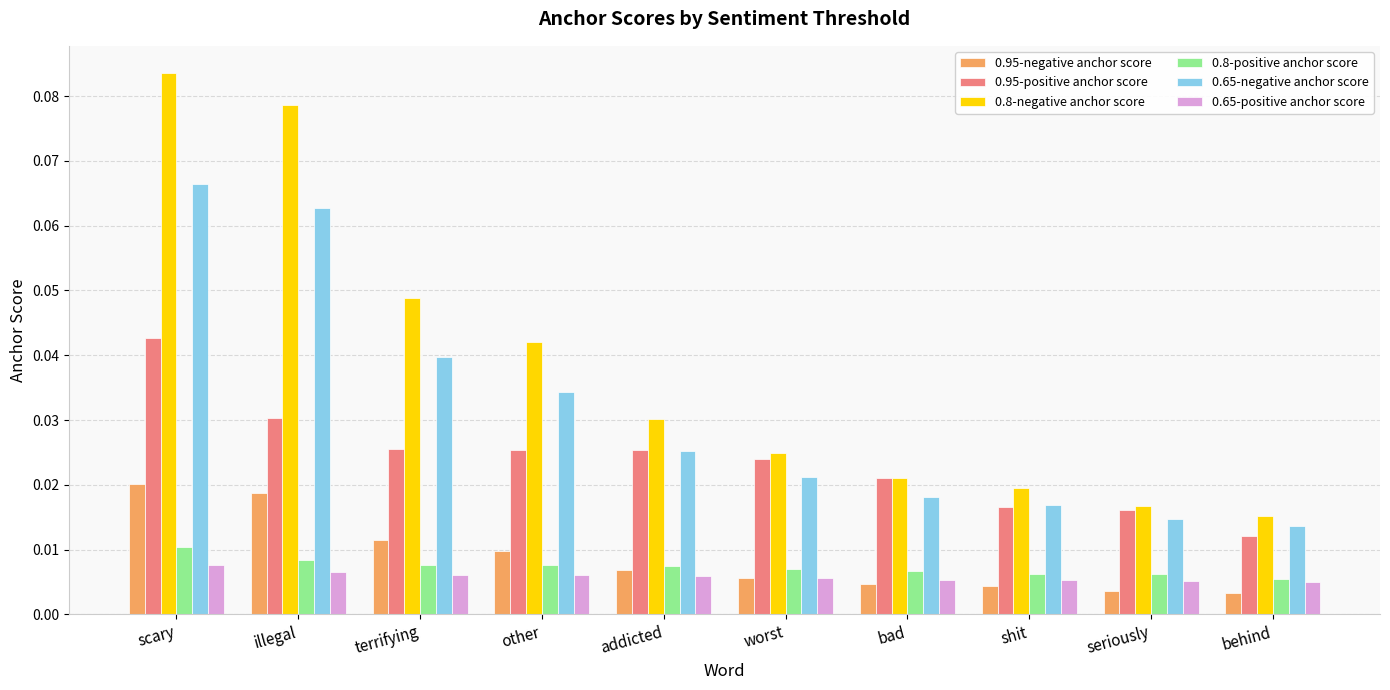

How many distinct data groups are displayed?

6